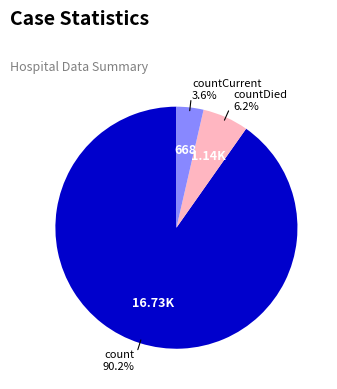

Does any single category account for the majority?

Yes